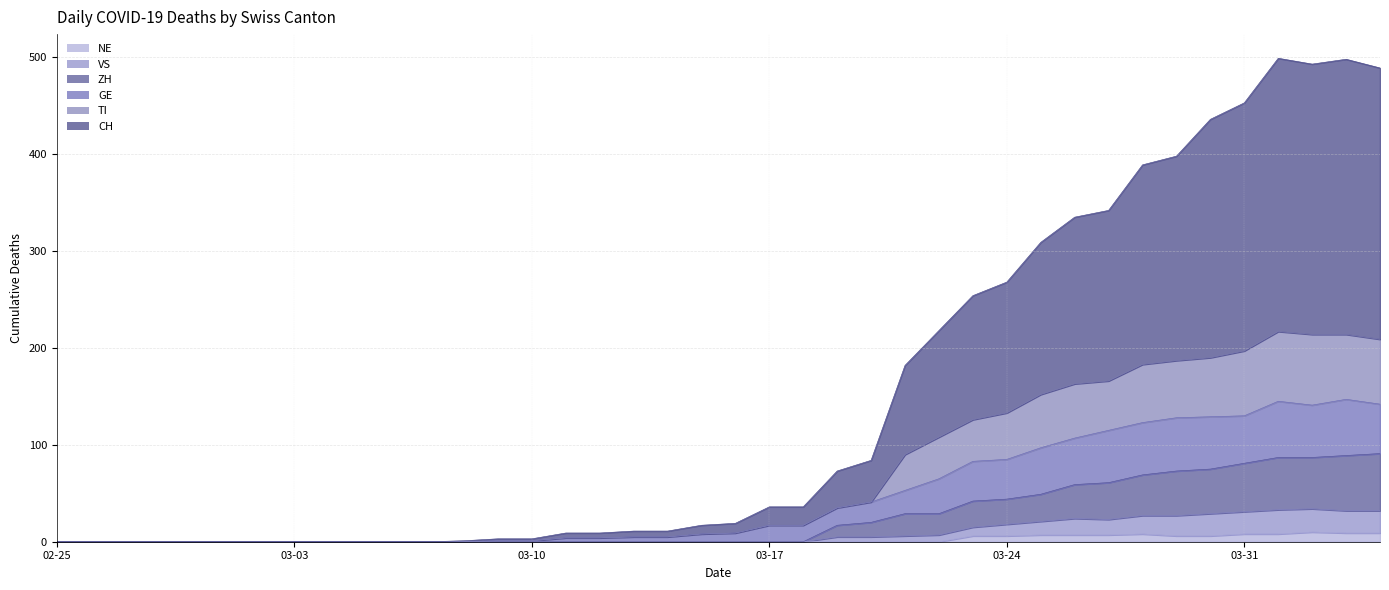

Which category has the lowest value in the VS series?

02-25